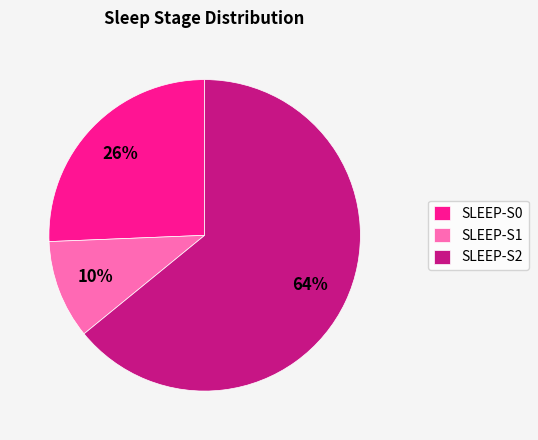

To the nearest percent, what is the difference between the SLEEP-S2 and SLEEP-S0 slice percentages?

38%